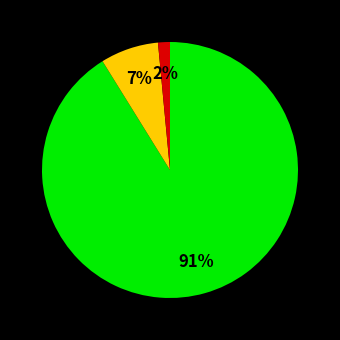

To the nearest percent, what is the average slice percentage?

33%